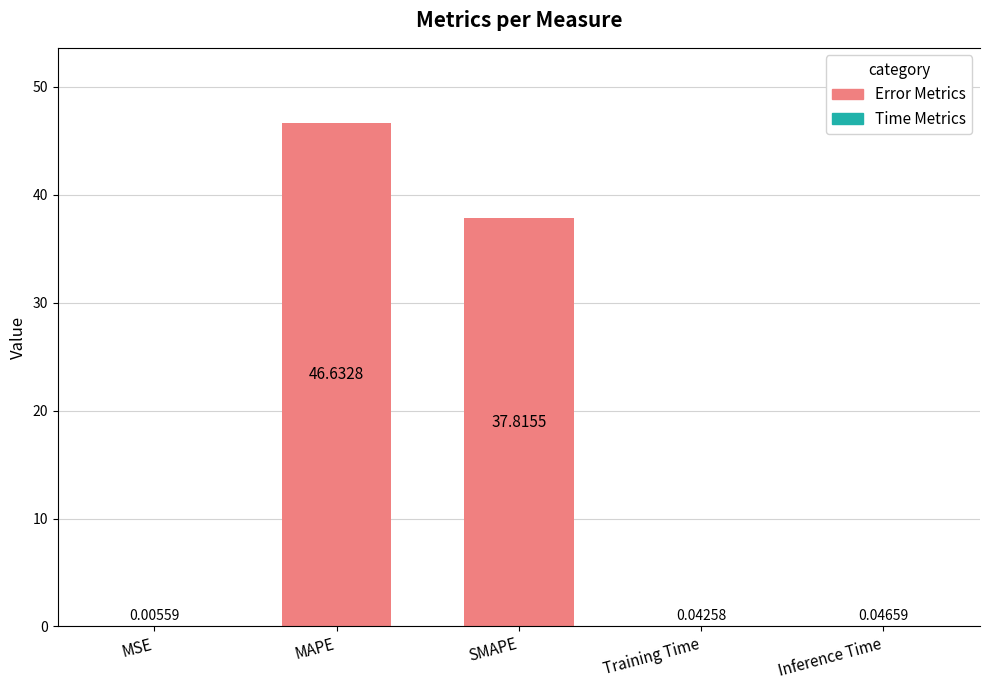

At which label is the value closest to 23?

SMAPE